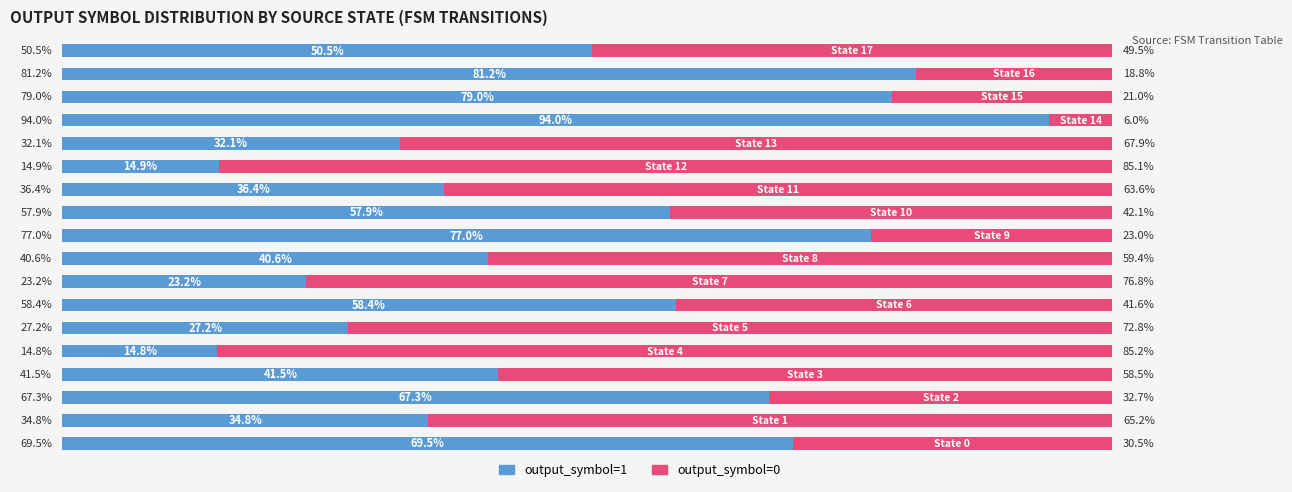

What is the average value of the output_symbol=0 series?

50.0